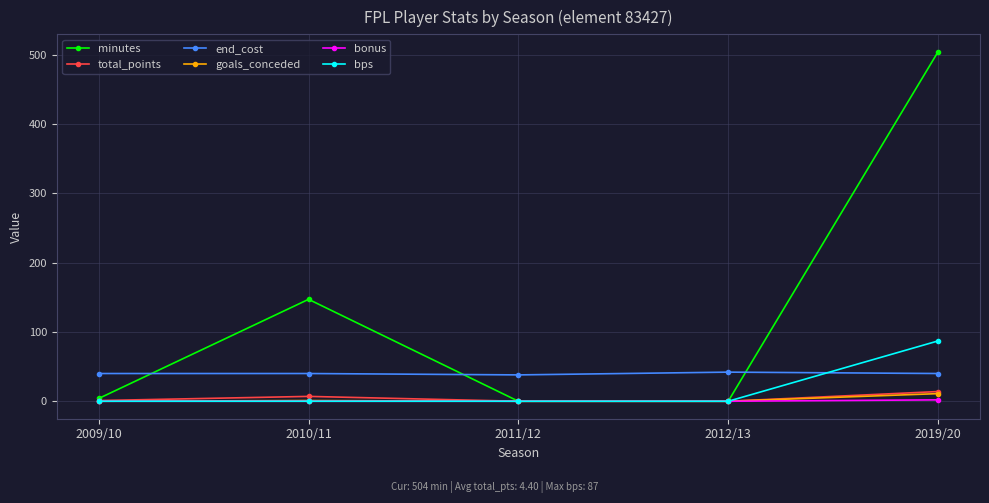

True or false: minutes has more than 0 points higher than both neighbors.

True